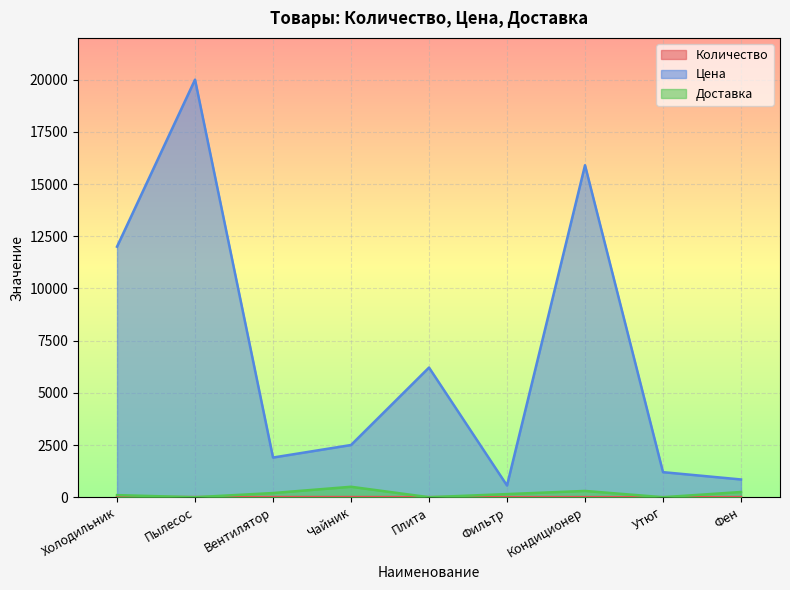

Which has a higher value, Плита or Кондиционер?

Плита